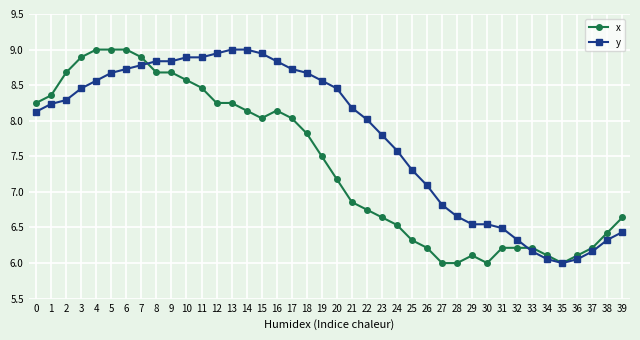

Between 20 and 24, which series saw the biggest shift?

y